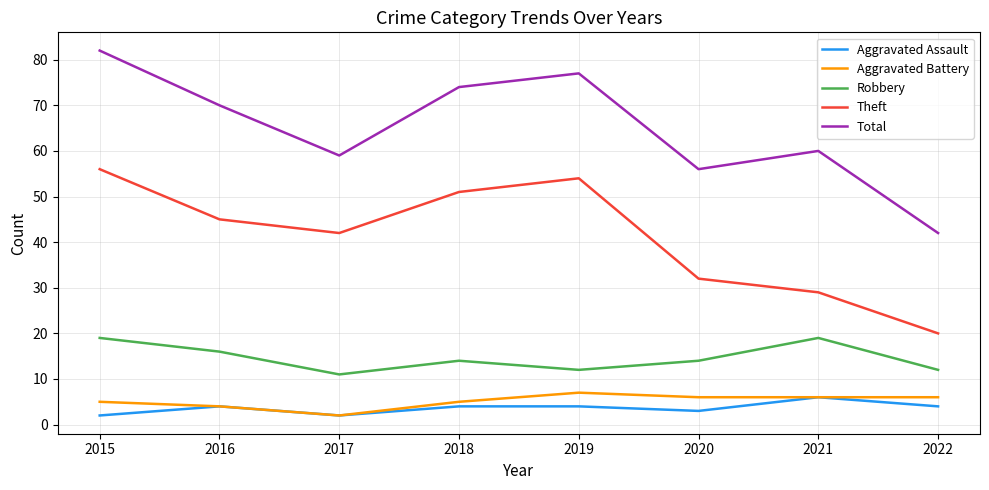

Reading right to left, extract all data points from this chart.

Aggravated Assault: 2022=4	2021=6	2020=3	2019=4	2018=4	2017=2	2016=4	2015=2
Aggravated Battery: 2022=6	2021=6	2020=6	2019=7	2018=5	2017=2	2016=4	2015=5
Robbery: 2022=12	2021=19	2020=14	2019=12	2018=14	2017=11	2016=16	2015=19
Theft: 2022=20	2021=29	2020=32	2019=54	2018=51	2017=42	2016=45	2015=56
Total: 2022=42	2021=60	2020=56	2019=77	2018=74	2017=59	2016=70	2015=82